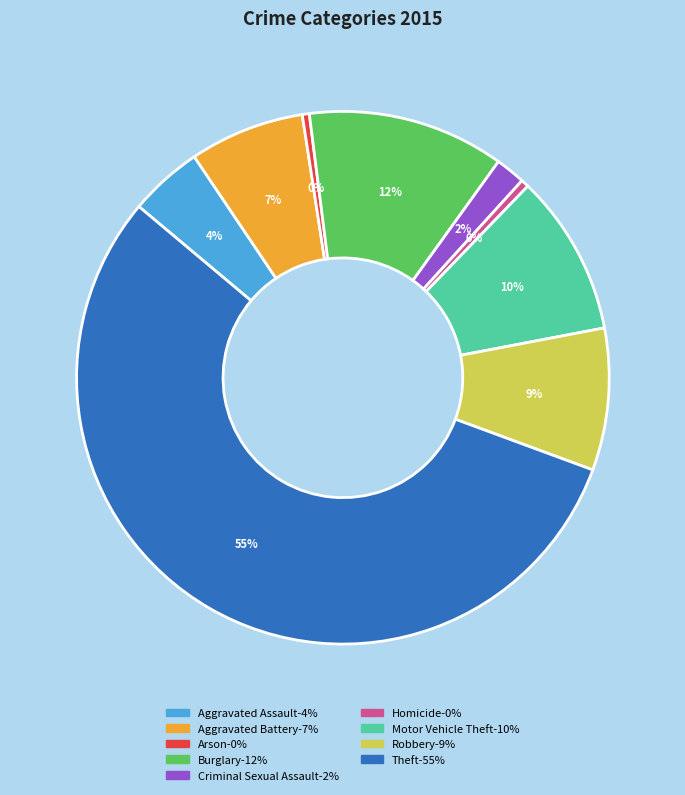

Which slice is the largest?

Theft